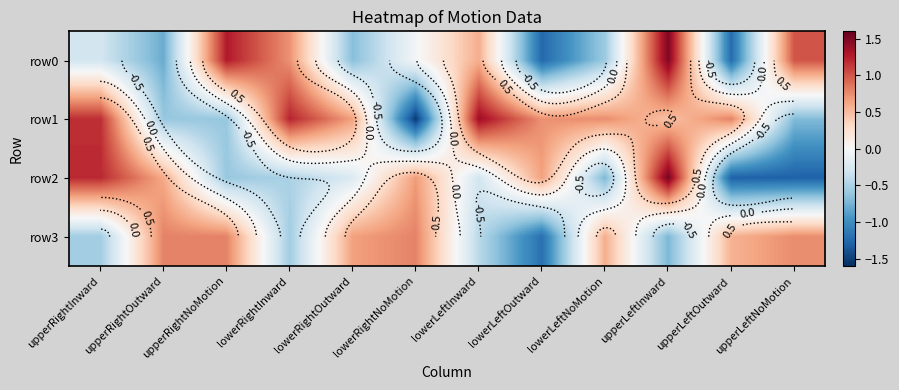

What is the difference between the highest and lowest values at lowerLeftOutward?

2.0